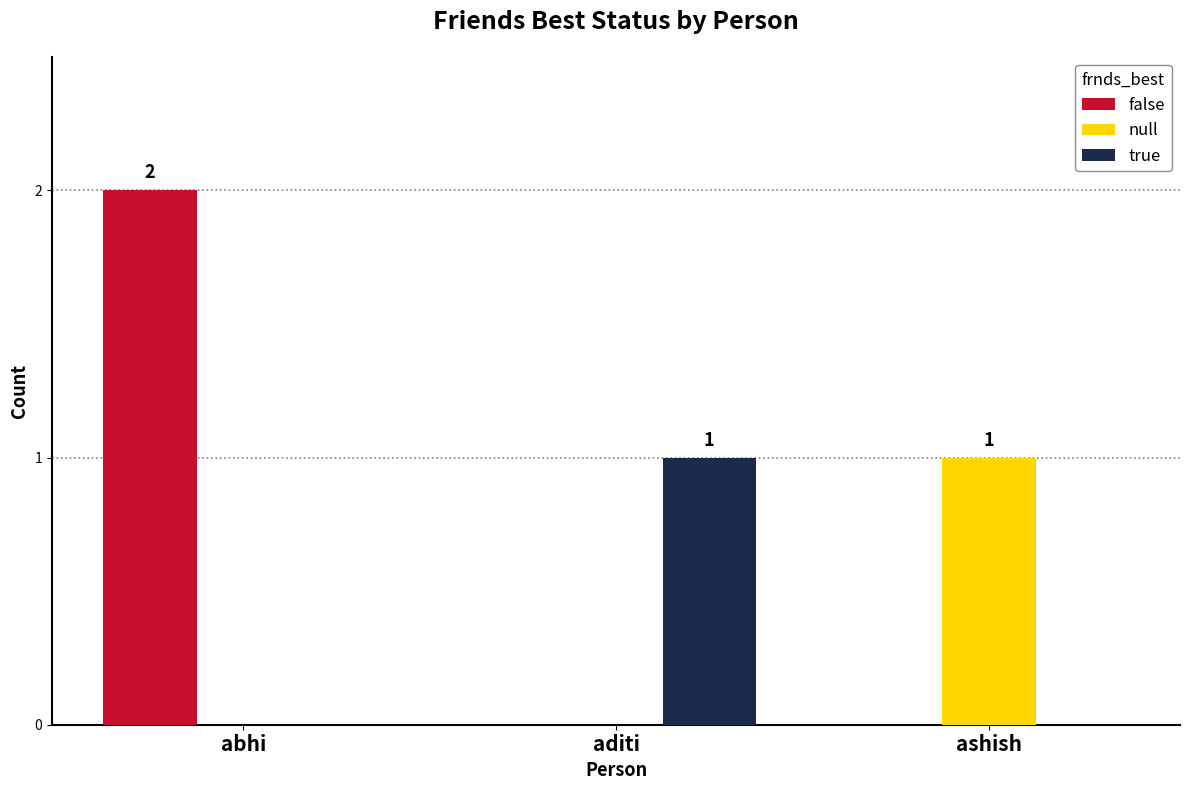

How many data points does each series have?

3